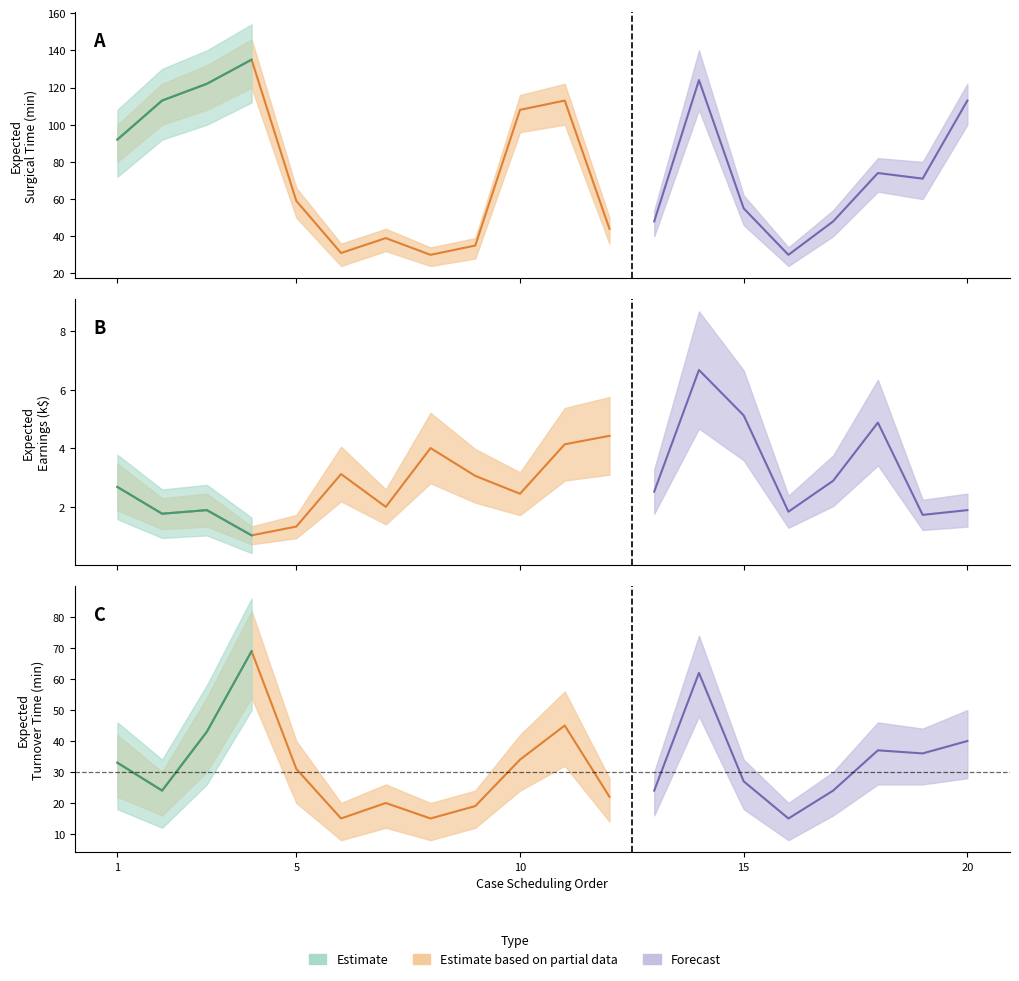

True or false: Expected_Earnings_k and Expected_Surgical_Time intersect in this chart.

False